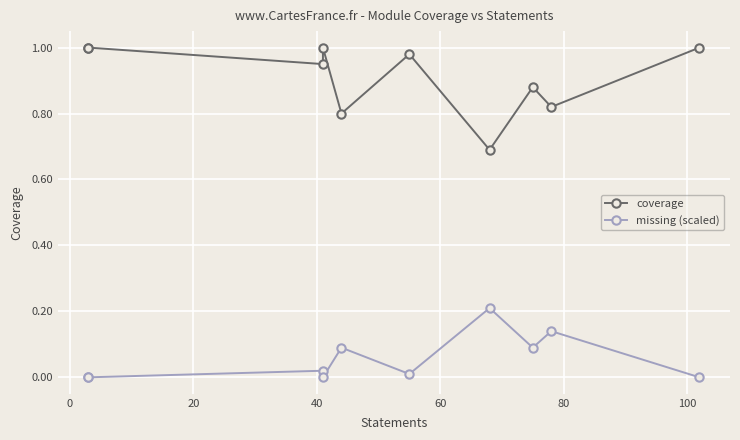

What is the difference between the maximum and second lowest values in the coverage series?

0.2